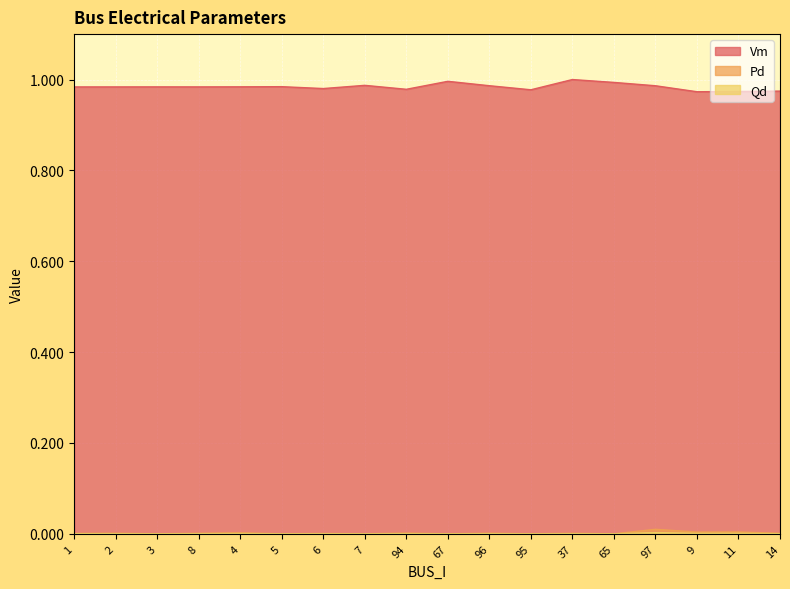

How many lines are shown in the chart?

3